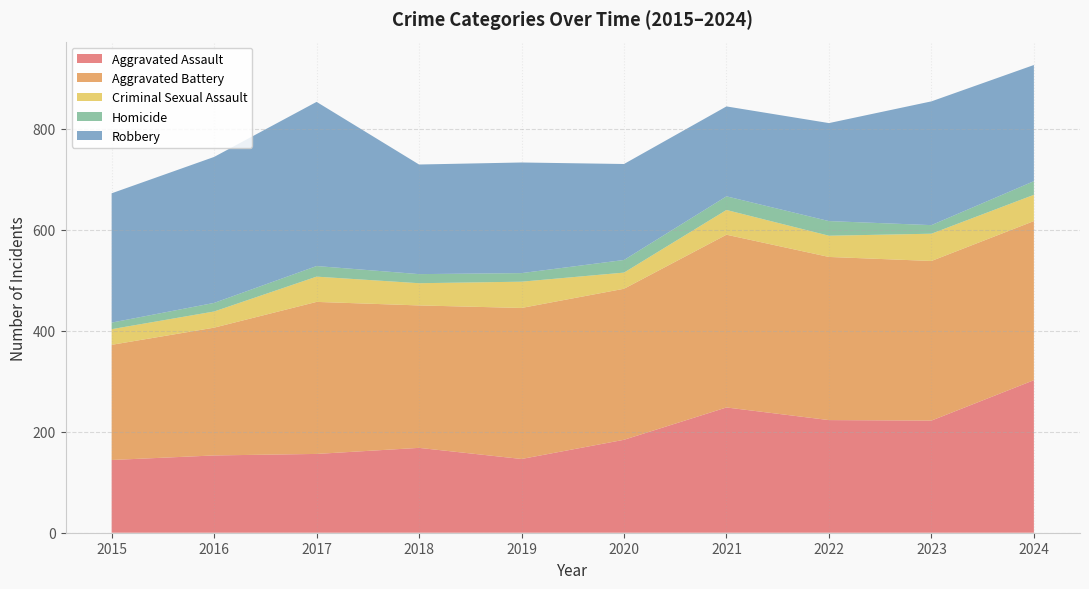

Reading left to right, list all the values displayed in this chart.

Aggravated Assault: 2015=144	2016=153	2017=156	2018=168	2019=146	2020=184	2021=248	2022=223	2023=222	2024=302
Aggravated Battery: 2015=228	2016=253	2017=301	2018=282	2019=299	2020=299	2021=342	2022=323	2023=316	2024=315
Criminal Sexual Assault: 2015=31	2016=32	2017=50	2018=44	2019=52	2020=32	2021=49	2022=42	2023=54	2024=52
Homicide: 2015=13	2016=17	2017=21	2018=18	2019=17	2020=25	2021=27	2022=29	2023=17	2024=27
Robbery: 2015=256	2016=289	2017=325	2018=217	2019=219	2020=190	2021=178	2022=194	2023=245	2024=230